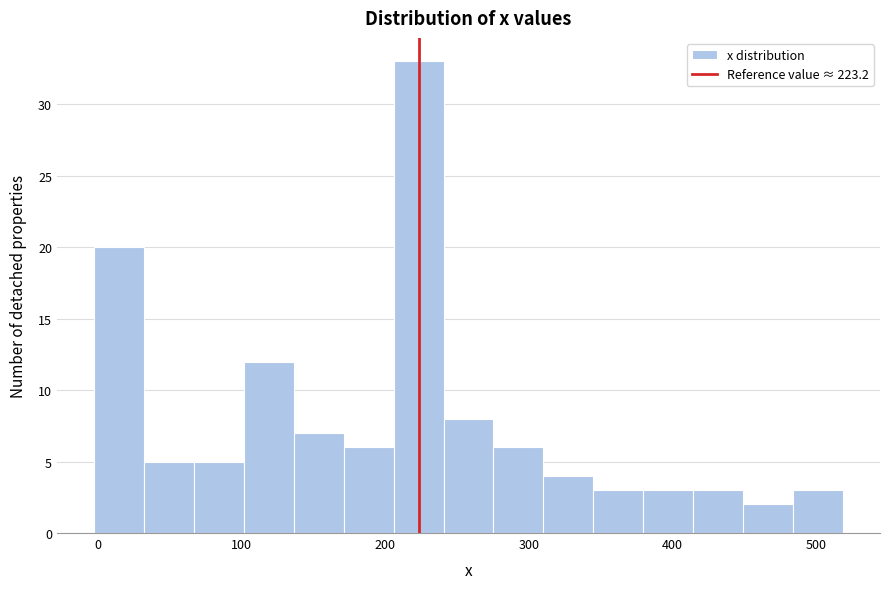

Read against the x-axis, roughly where is the centre of the tallest bar?

220